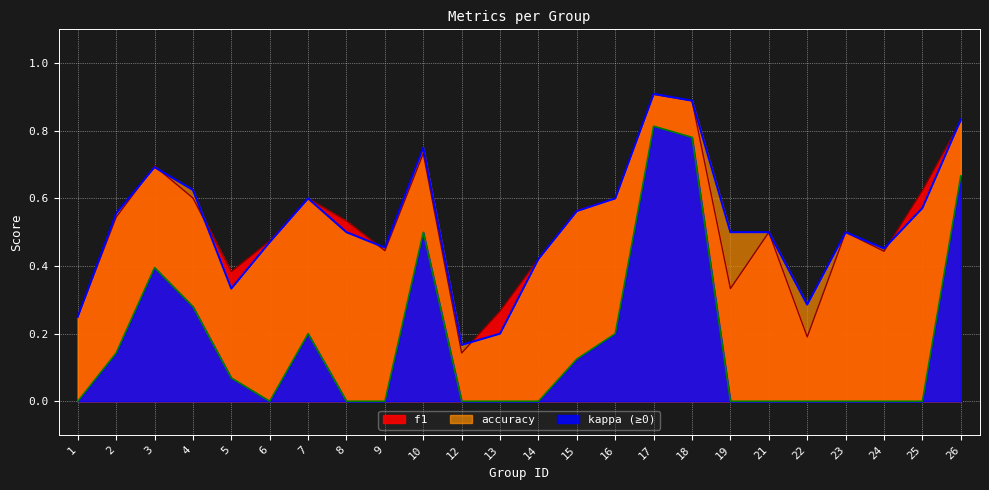

What is the total value across all series at 25?

1.2